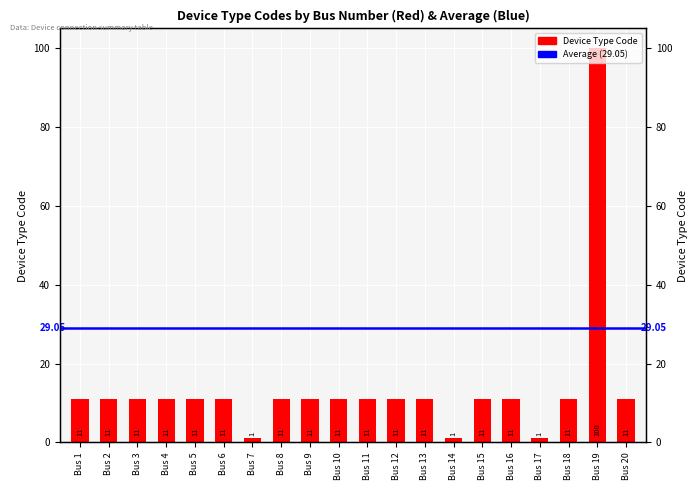

The chart shows a value of 2 at Bus 8. True or false?

False